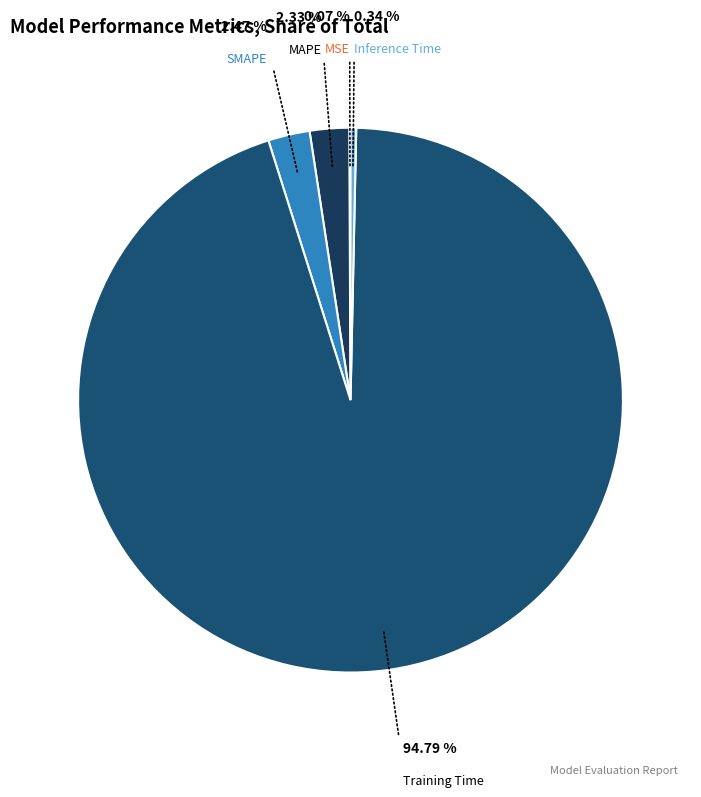

The Training Time slice represents 99% of the pie. True or false?

False